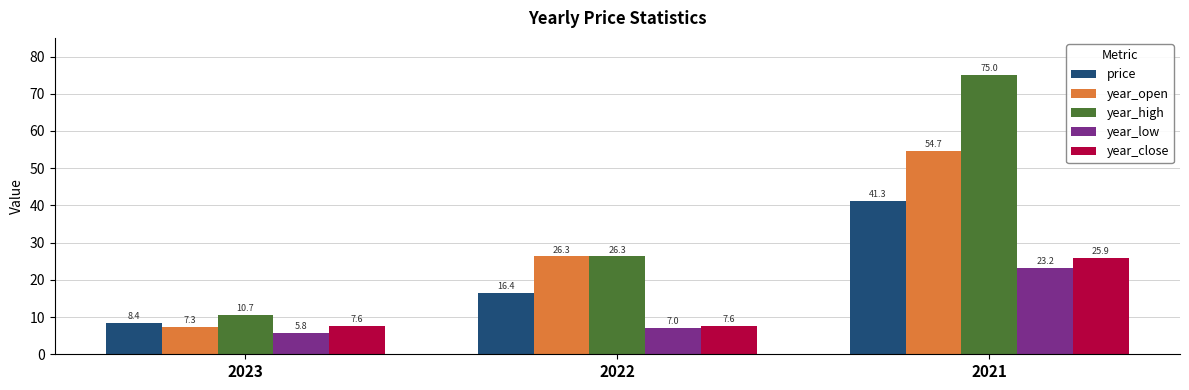

How many bars are there in total?

15